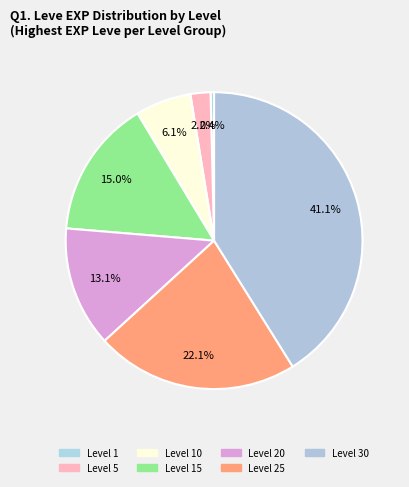

What is the largest slice in the pie chart?

Level 30